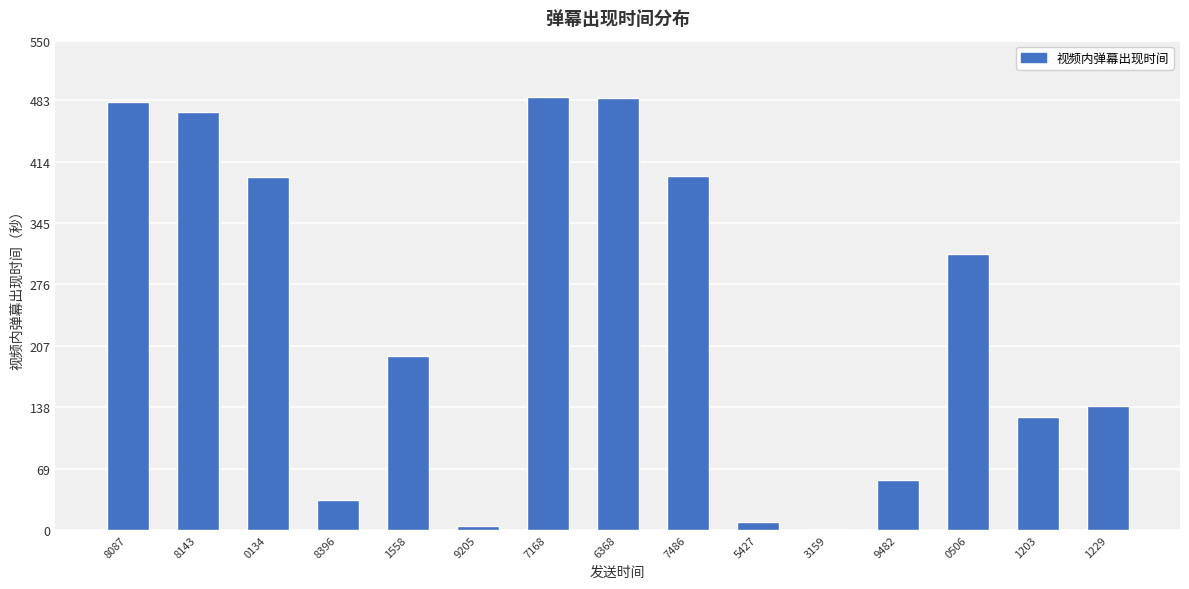

What is the sum of all values?

3593.2